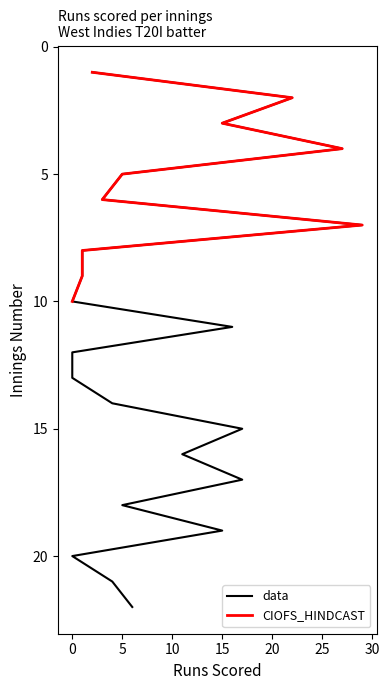

Rank the series by their maximum value, from lowest to highest.

data, CIOFS_HINDCAST